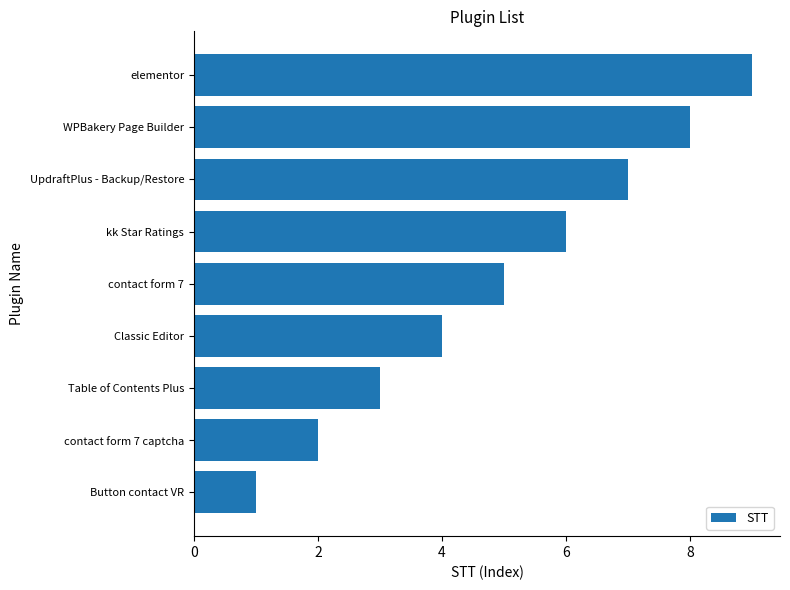

How many data points does each series have?

9